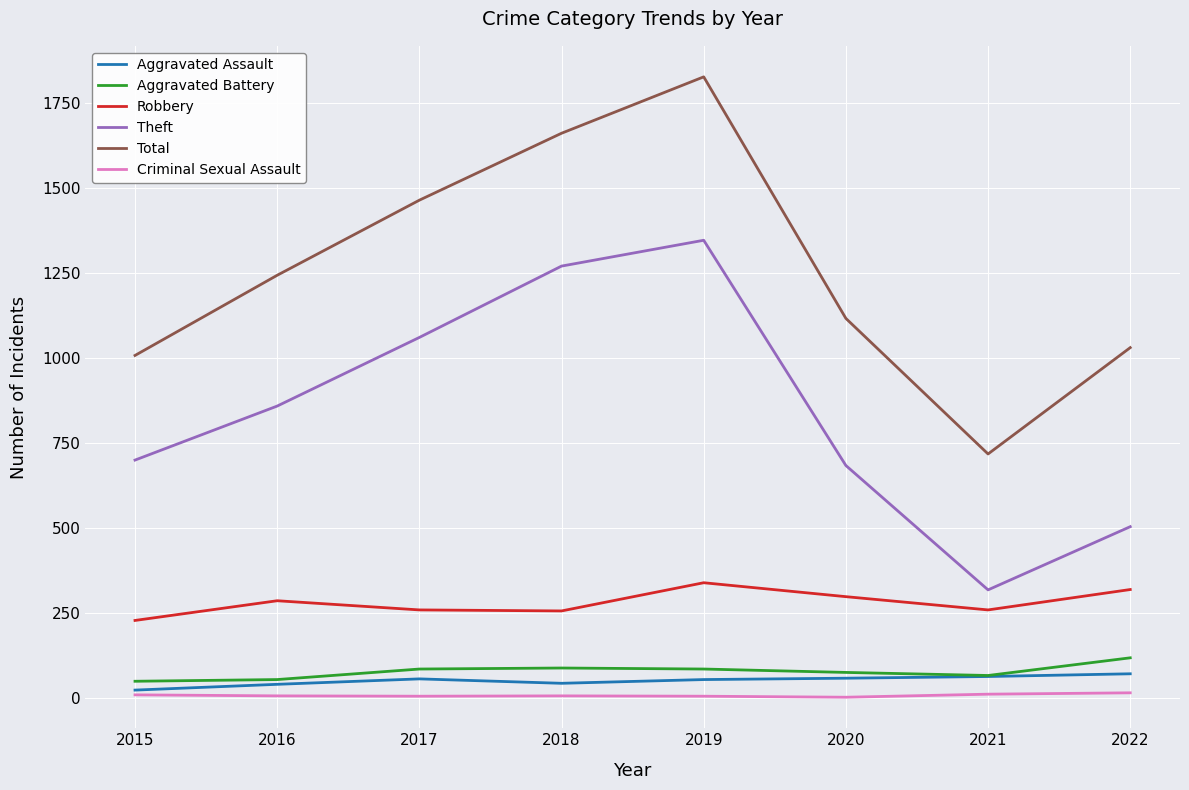

What is the sum of all Aggravated Assault values?

400